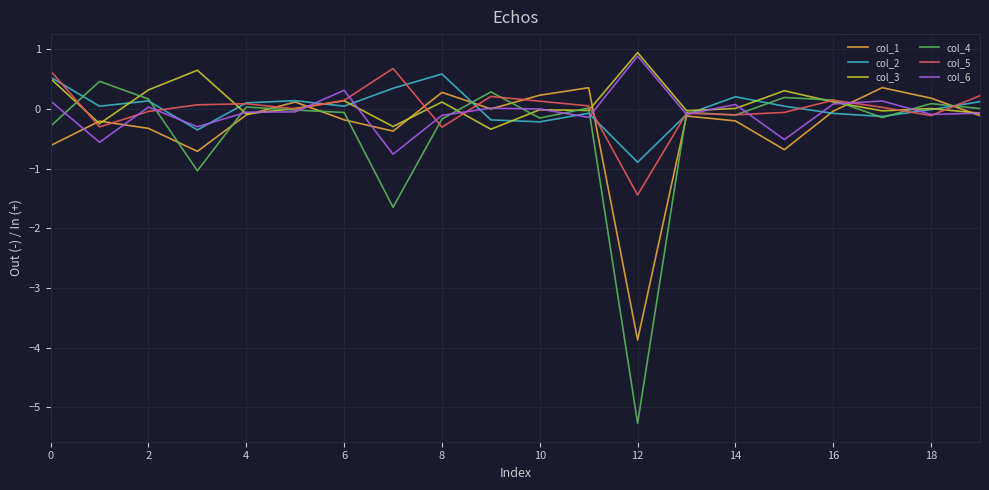

Which series has the largest range (max minus min)?

col_4